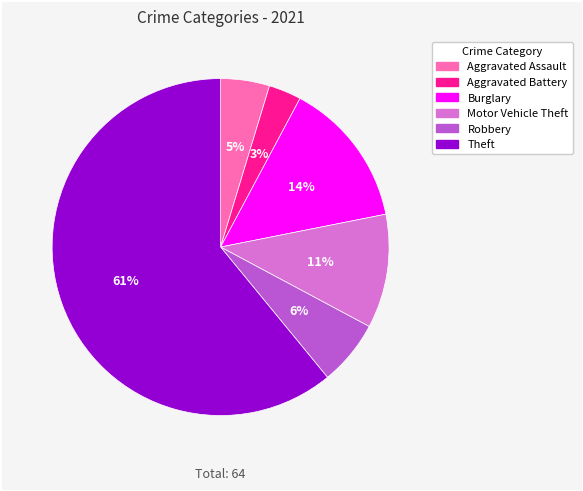

How many slices are in this pie chart?

6